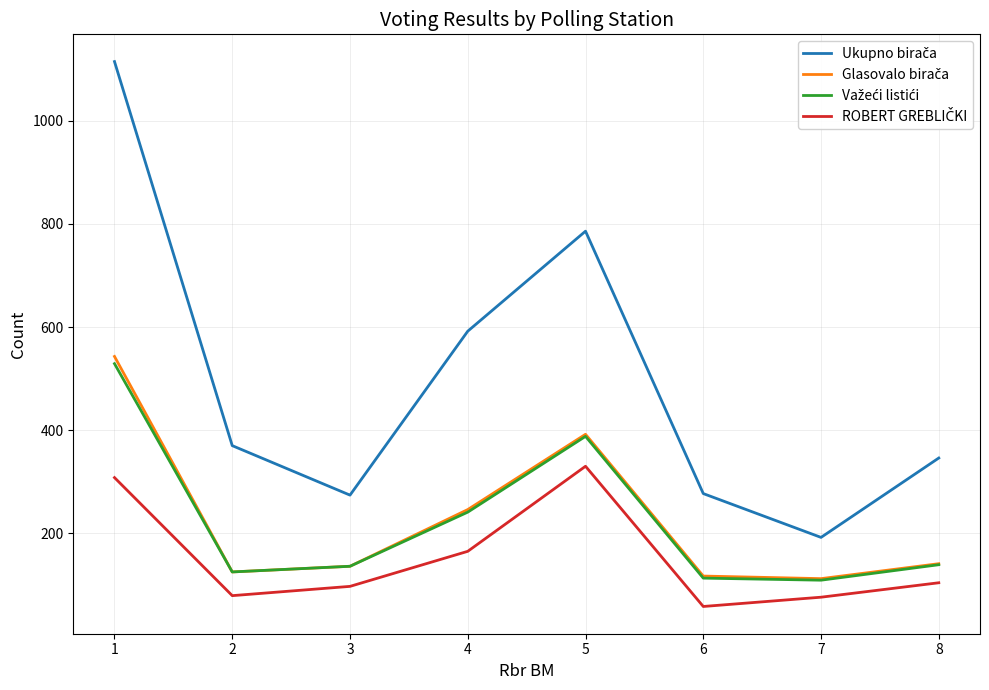

What is the minimum value shown in the chart?

58